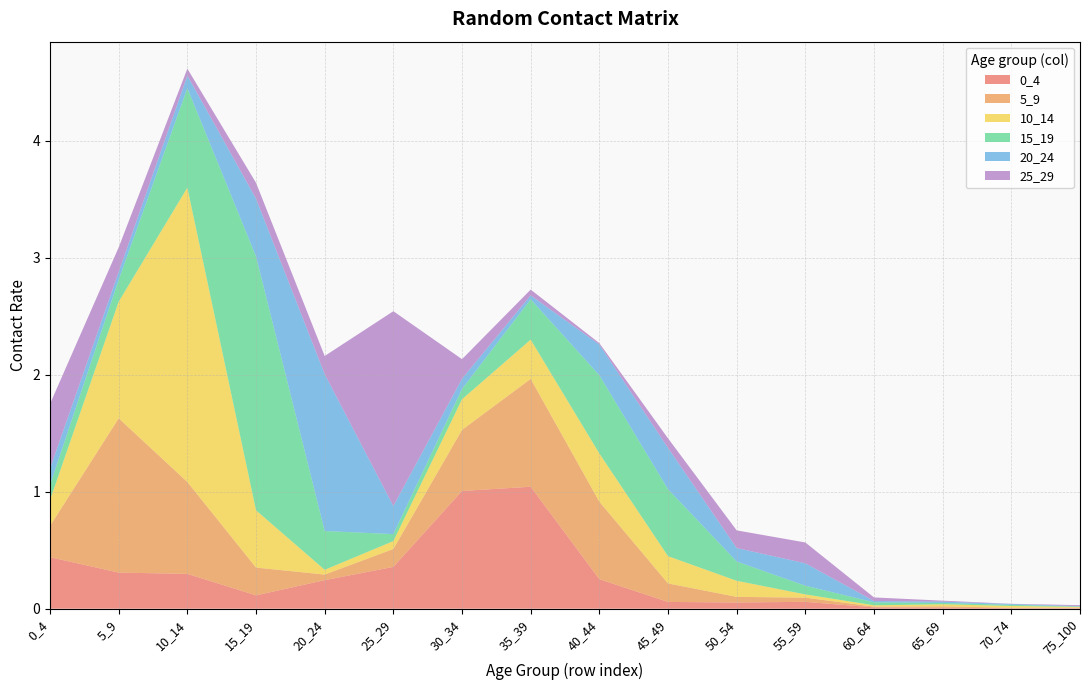

Reading left to right, transcribe all the data shown in this chart.

0_4: 0.4	0.3	0.3	0.1	0.2	0.4	1.0	1.0	0.3	0.1	0.1	0.1	0.0	0.0	0.0	0.0
5_9: 0.3	1.3	0.8	0.2	0.0	0.2	0.5	0.9	0.7	0.2	0.0	0.0	0.0	0.0	0.0	0.0
10_14: 0.2	1.0	2.5	0.5	0.0	0.1	0.3	0.3	0.4	0.2	0.1	0.0	0.0	0.0	0.0	0.0
15_19: 0.1	0.2	0.8	2.2	0.3	0.1	0.1	0.3	0.7	0.6	0.2	0.1	0.0	0.0	0.0	0.0
20_24: 0.1	0.1	0.1	0.5	1.3	0.2	0.1	0.0	0.3	0.4	0.1	0.2	0.0	0.0	0.0	0.0
25_29: 0.6	0.2	0.1	0.1	0.2	1.7	0.2	0.0	0.0	0.1	0.2	0.2	0.0	0.0	0.0	0.0